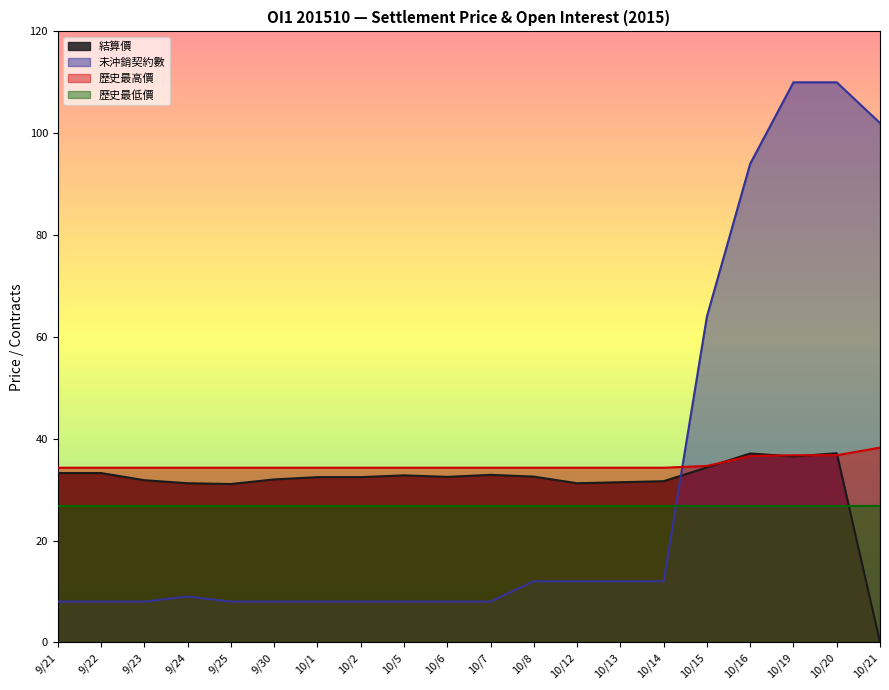

At how many categories does at least one series exceed 29?

20